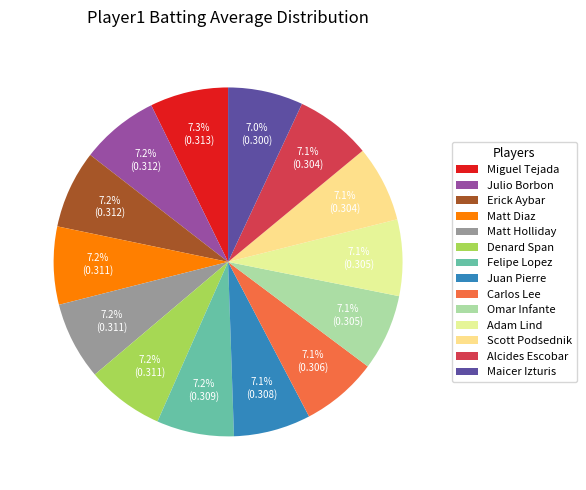

Does any single category account for the majority?

No